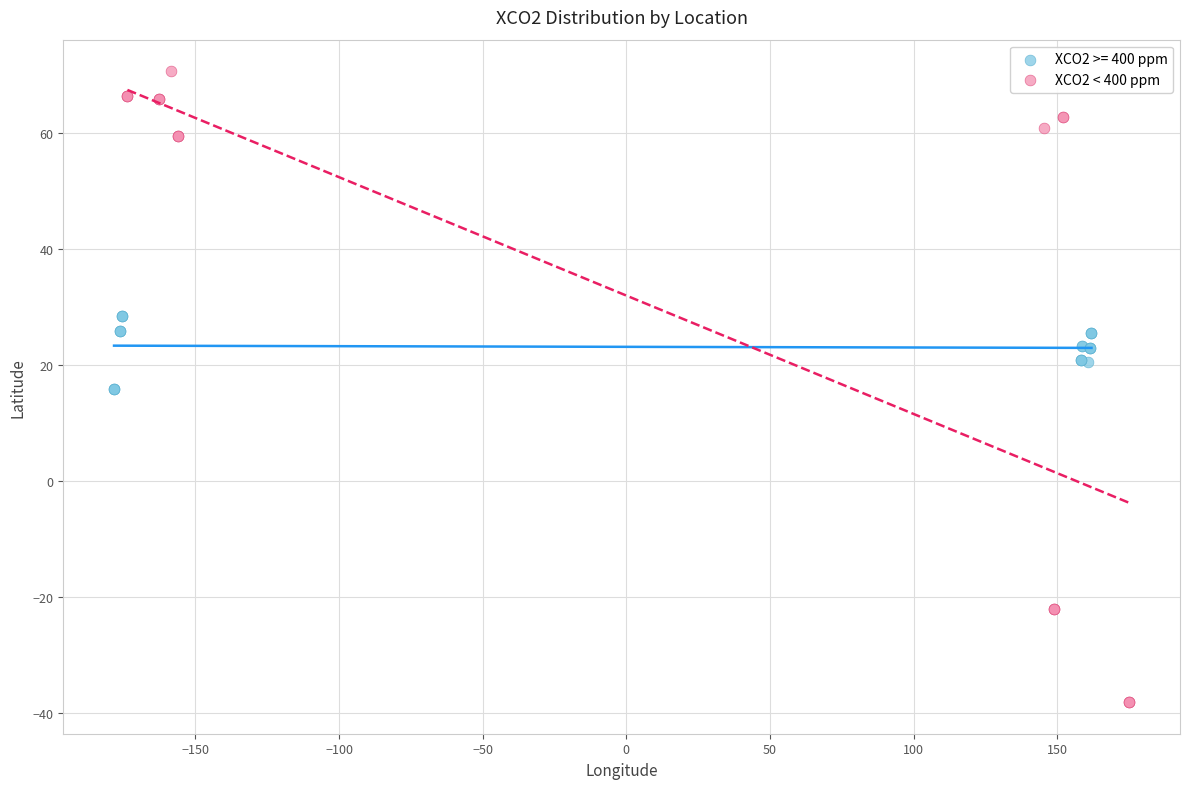

Which series contains the highest Y value?

XCO2 < 400 ppm